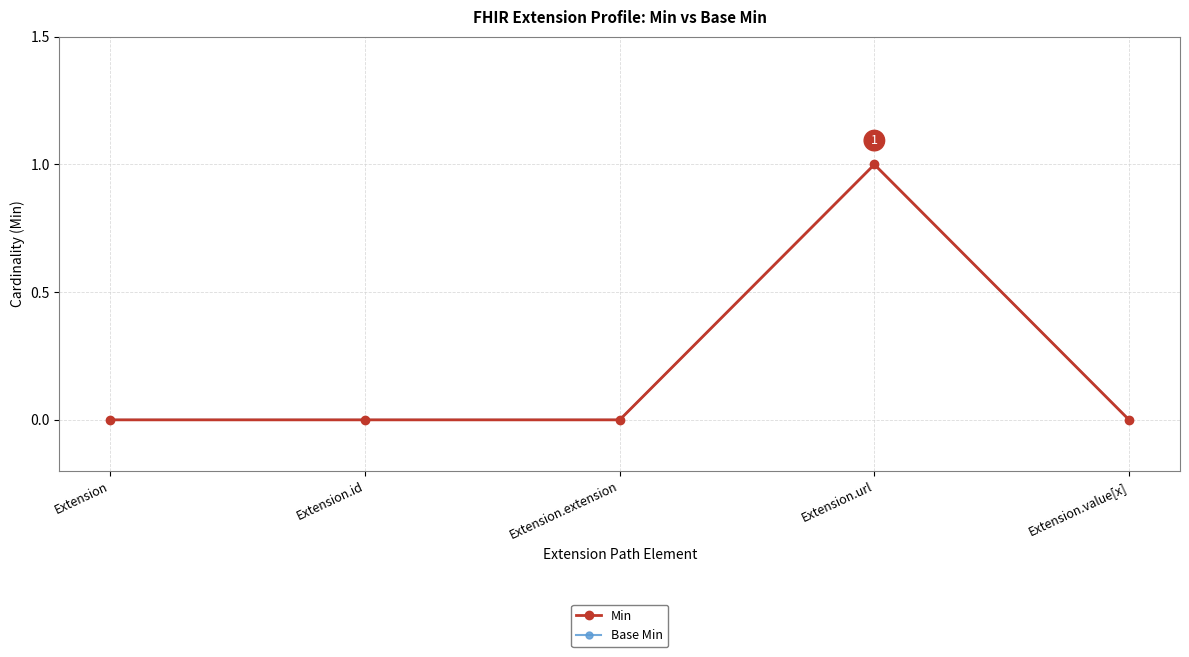

Which series has the widest spread of values?

Min